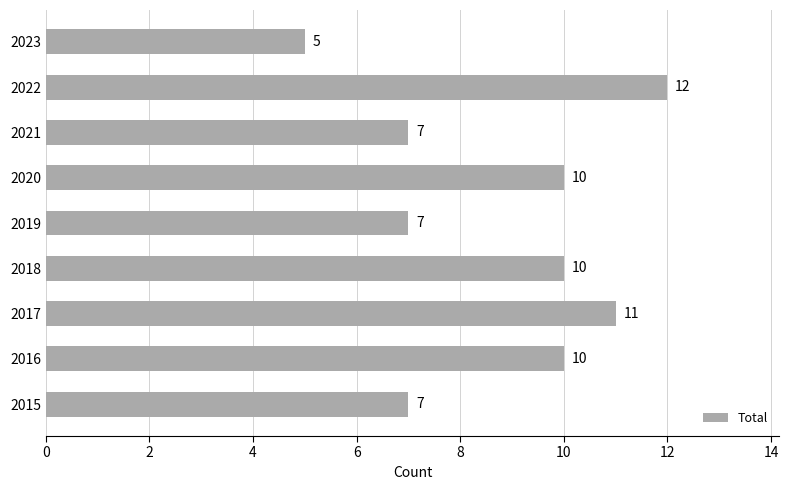

Count the values in the range 7 to 10.

6